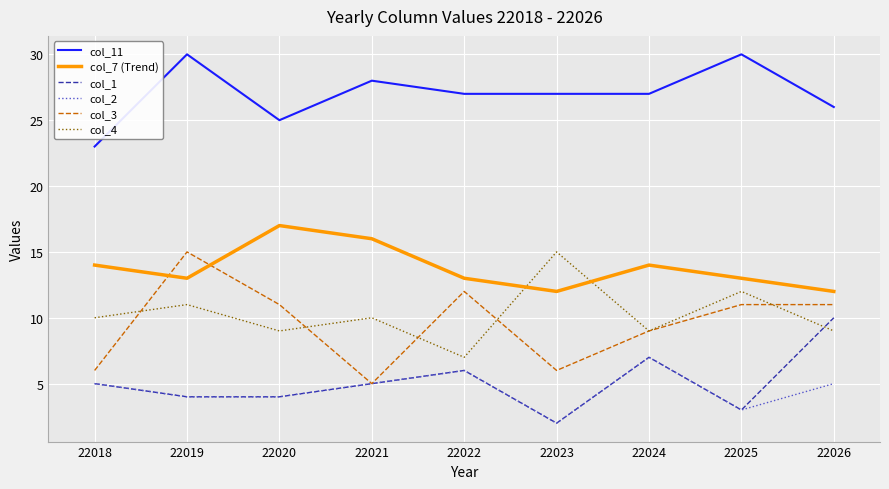

What is the sum of all col_1 values?

46